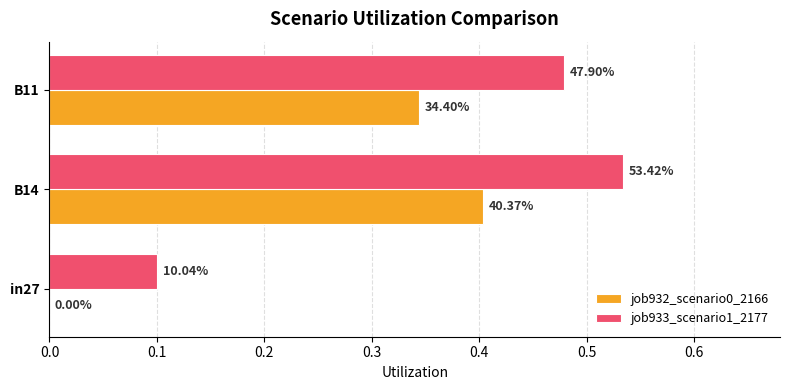

What is the value of the job932_scenario0_2166 bar at the 3rd from the left?

0.3